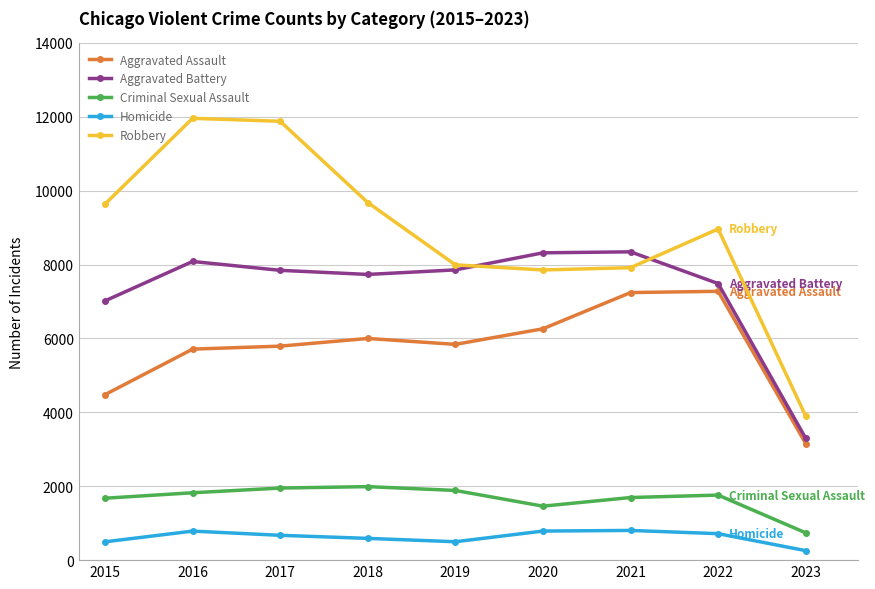

Which series has the widest spread of values?

Robbery